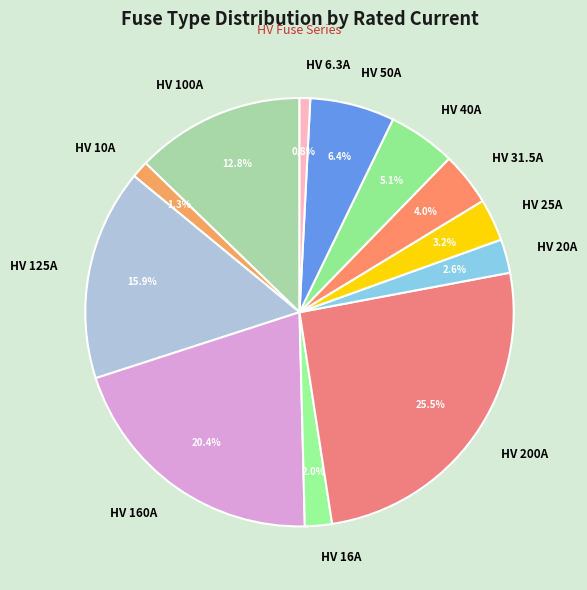

What is the largest slice in the pie chart?

HV 200A